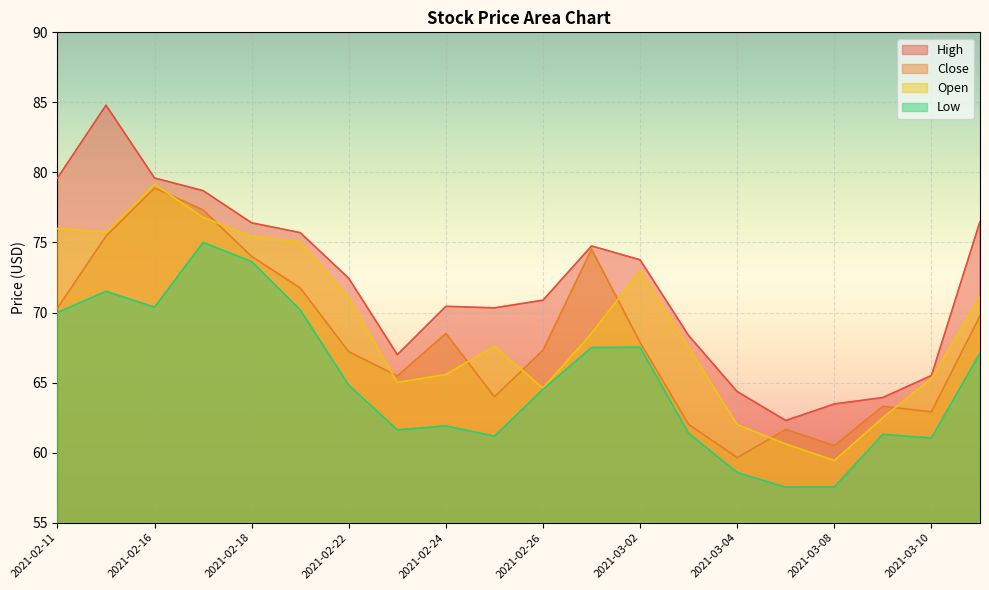

The value of Low at 2021-03-02 is 67.5. True or false?

True